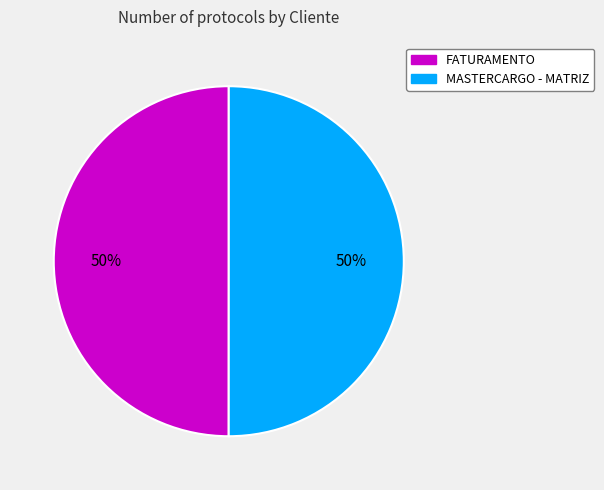

Is it true that FATURAMENTO is 50% of the pie?

True